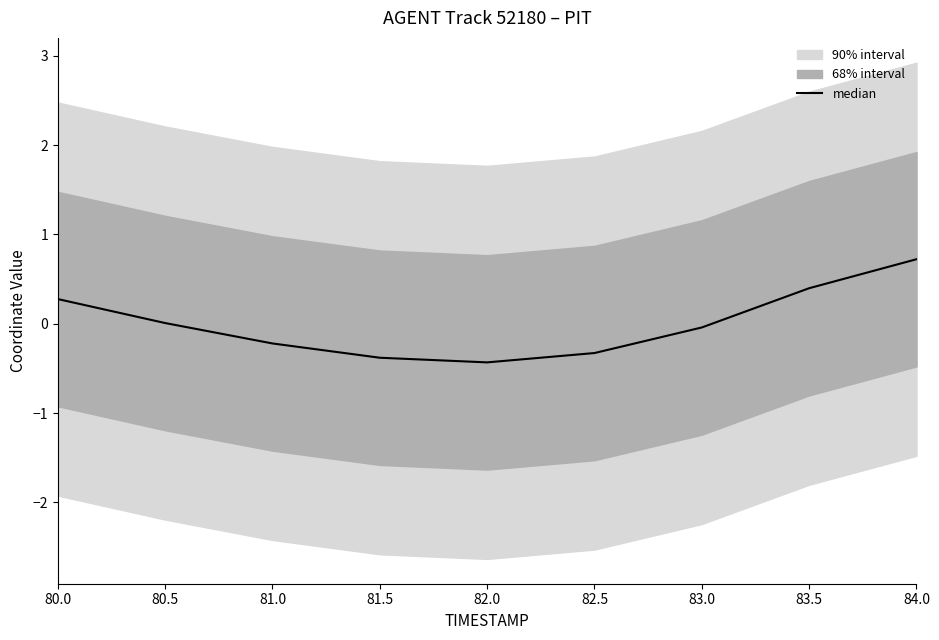

Rank the categories by value from lowest to highest.

82.0, 81.5, 82.5, 81.0, 83.0, 80.5, 80.0, 83.5, 84.0